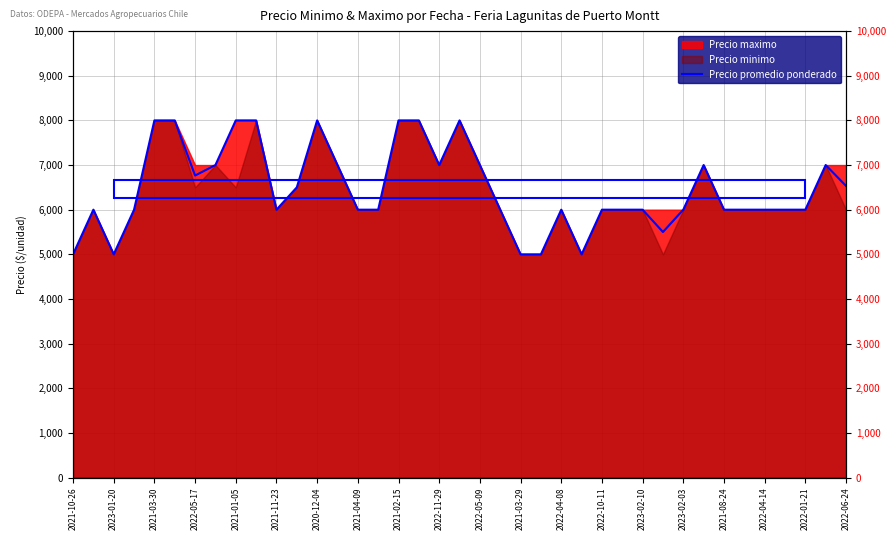

How many lines are shown in the chart?

1